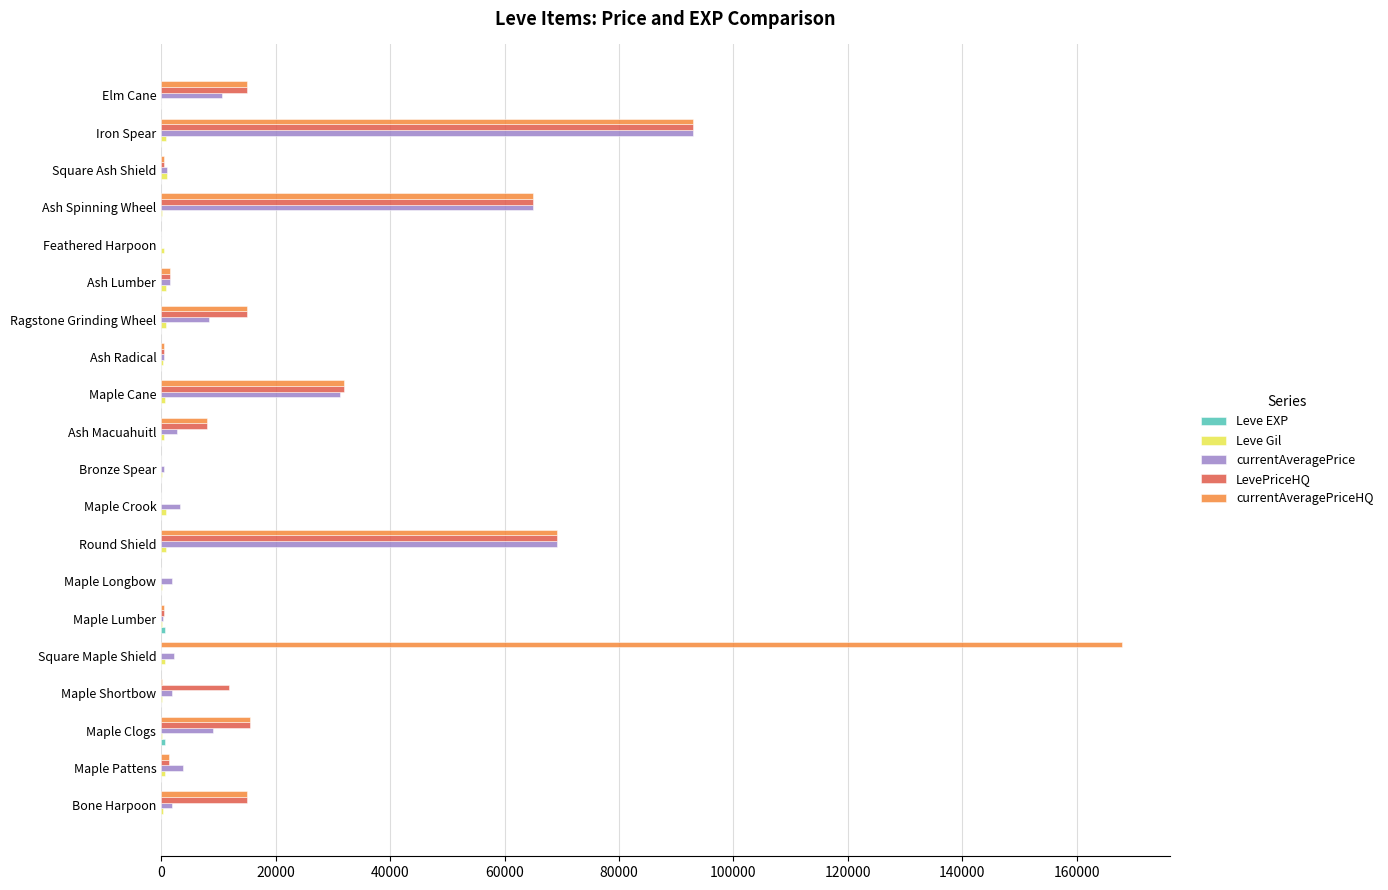

Which series has the largest total across all categories?

currentAveragePriceHQ